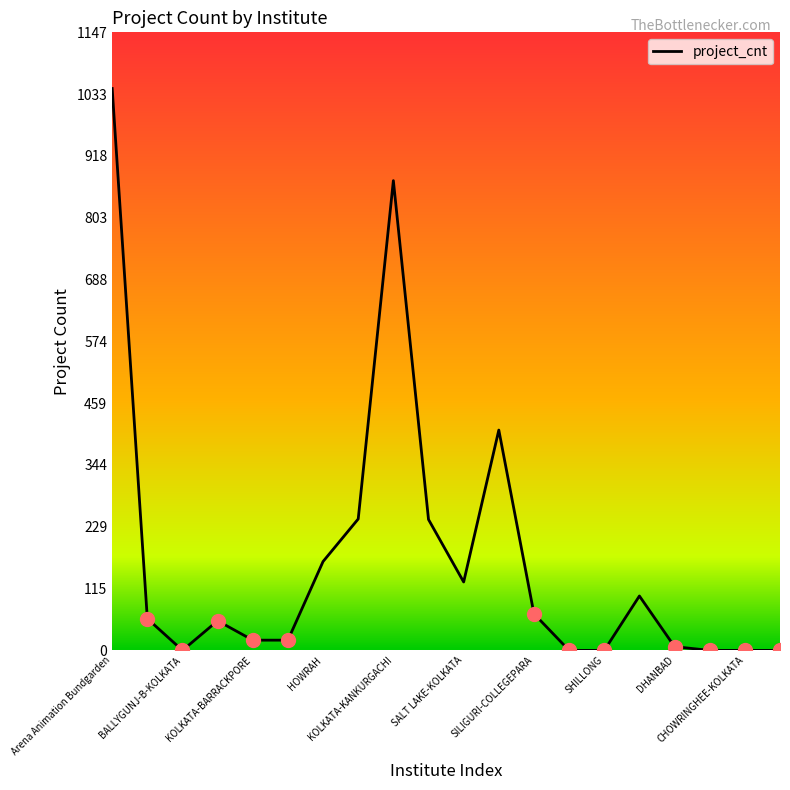

What is the difference between the maximum and minimum values?

1043